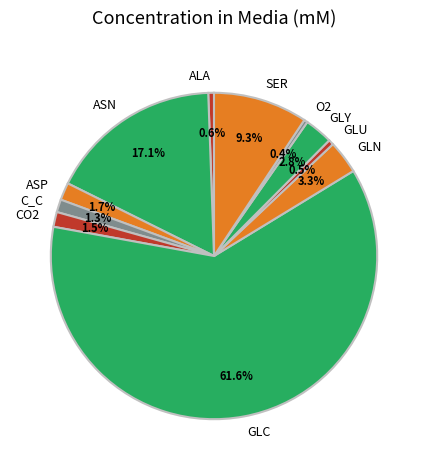

Which category has the biggest portion of the pie?

GLC